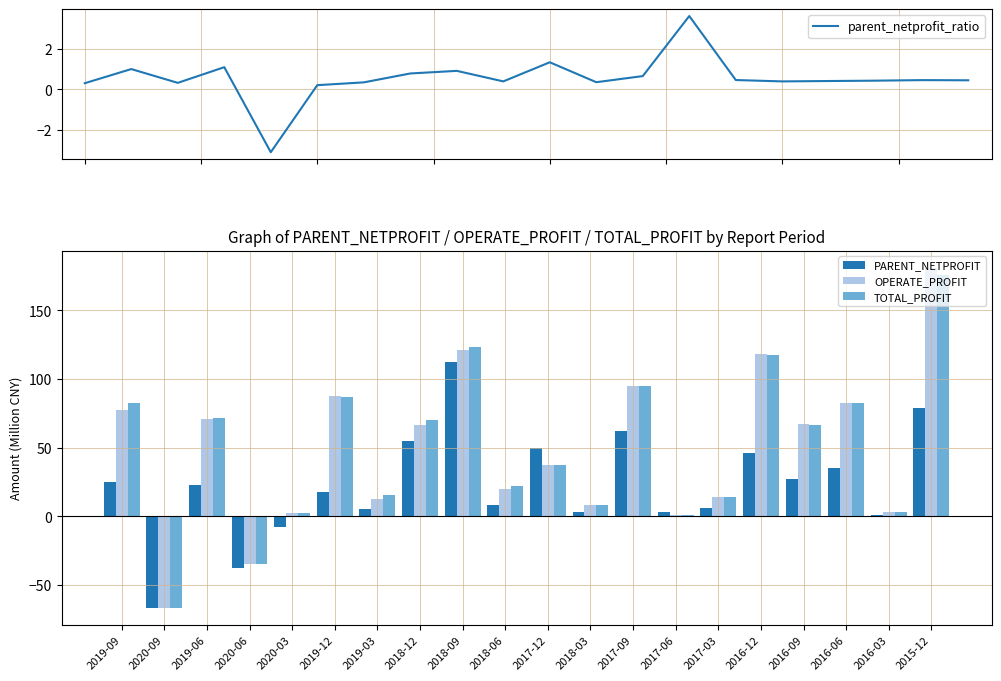

Reading left to right, extract all data points from this chart.

parent_netprofit_ratio: 2019-09=0.3	2020-09=1.0	2019-06=0.3	2020-06=1.1	2020-03=-3.1	2019-12=0.2	2019-03=0.3	2018-12=0.8	2018-09=0.9	2018-06=0.4	2017-12=1.3	2018-03=0.4	2017-09=0.7	2017-06=3.6	2017-03=0.5	2016-12=0.4	2016-09=0.4	2016-06=0.4	2016-03=0.5	2015-12=0.4
PARENT_NETPROFIT: 2019-09=25.1	2020-09=-66.6	2019-06=23.0	2020-06=-38.0	2020-03=-8.0	2019-12=18.0	2019-03=5.3	2018-12=54.5	2018-09=112.1	2018-06=8.6	2017-12=49.6	2018-03=3.0	2017-09=61.9	2017-06=3.2	2017-03=6.3	2016-12=46.1	2016-09=27.4	2016-06=35.2	2016-03=1.3	2015-12=78.6
OPERATE_PROFIT: 2019-09=77.3	2020-09=-66.9	2019-06=70.8	2020-06=-34.9	2020-03=2.5	2019-12=87.8	2019-03=12.9	2018-12=66.6	2018-09=121.2	2018-06=19.8	2017-12=37.4	2018-03=8.4	2017-09=95.0	2017-06=1.0	2017-03=13.7	2016-12=118.4	2016-09=67.2	2016-06=82.8	2016-03=3.0	2015-12=181.1
TOTAL_PROFIT: 2019-09=82.5	2020-09=-66.8	2019-06=71.5	2020-06=-34.9	2020-03=2.6	2019-12=86.7	2019-03=15.2	2018-12=69.8	2018-09=123.3	2018-06=21.9	2017-12=37.3	2018-03=8.5	2017-09=94.9	2017-06=0.9	2017-03=13.7	2016-12=117.6	2016-09=66.8	2016-06=82.4	2016-03=2.9	2015-12=175.9